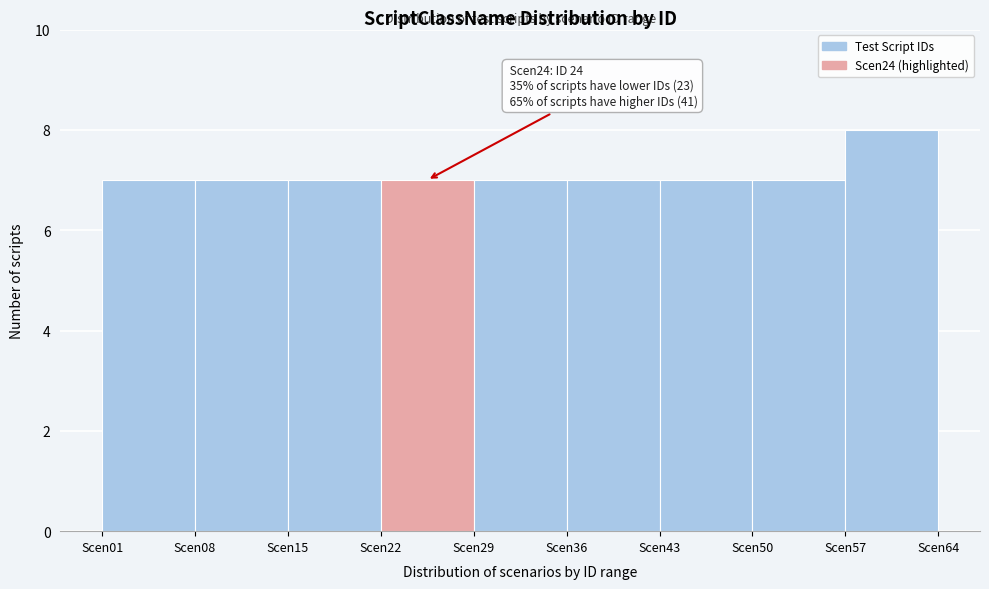

Over which range of the x-axis is the bar tallest?

57 to 64